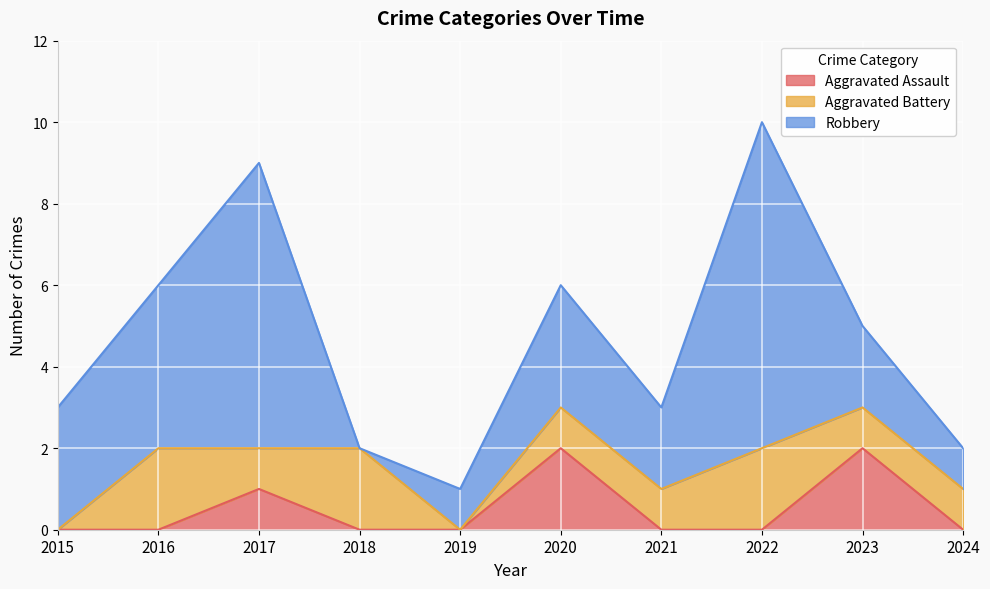

True or false: Aggravated Battery has more than 1 interior local peaks.

True